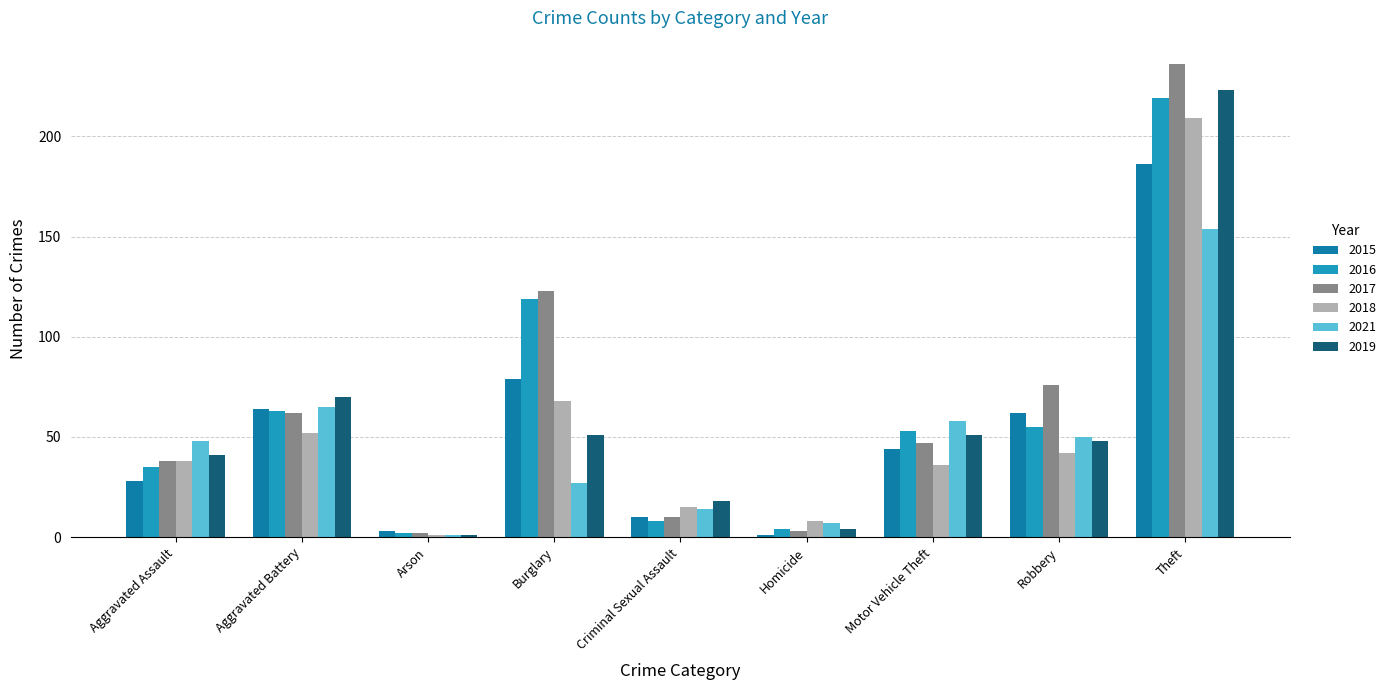

Which series has the widest spread of values?

2017